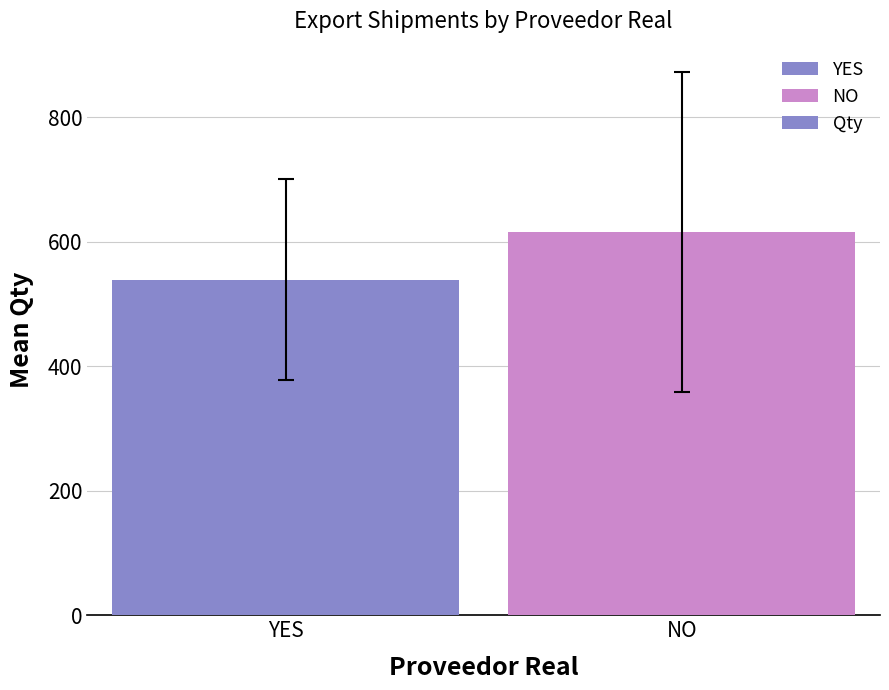

What is the maximum value shown in the chart?

615.8